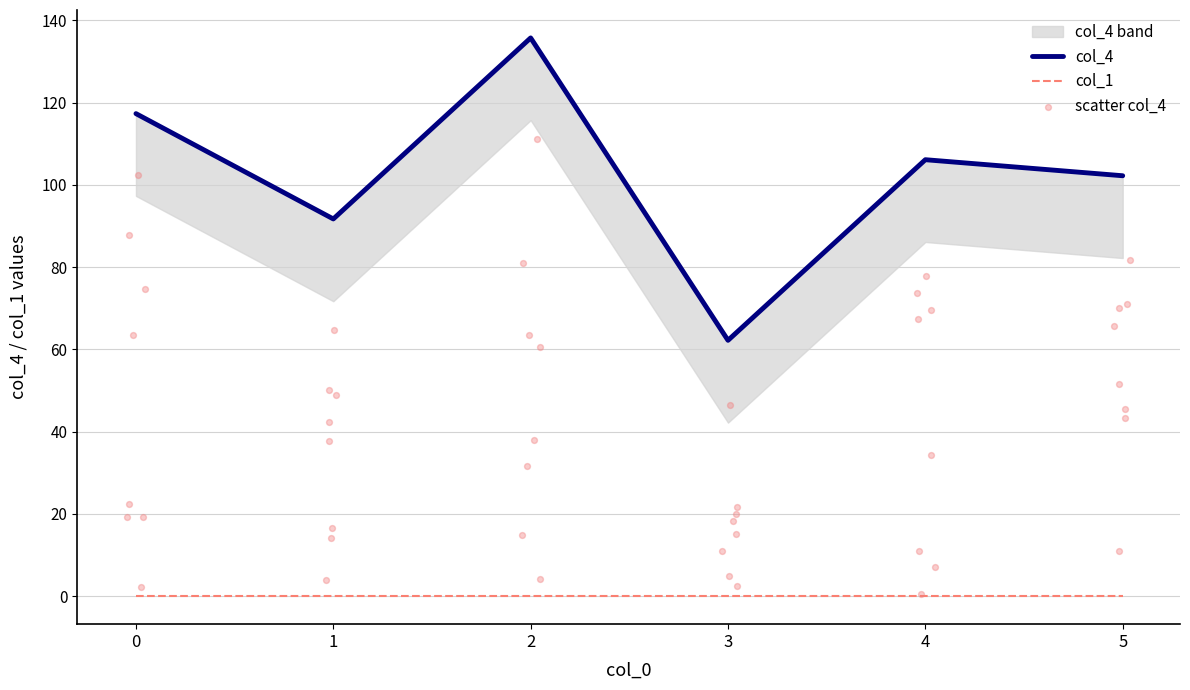

What is the change in value from 4 to 5?

-3.9